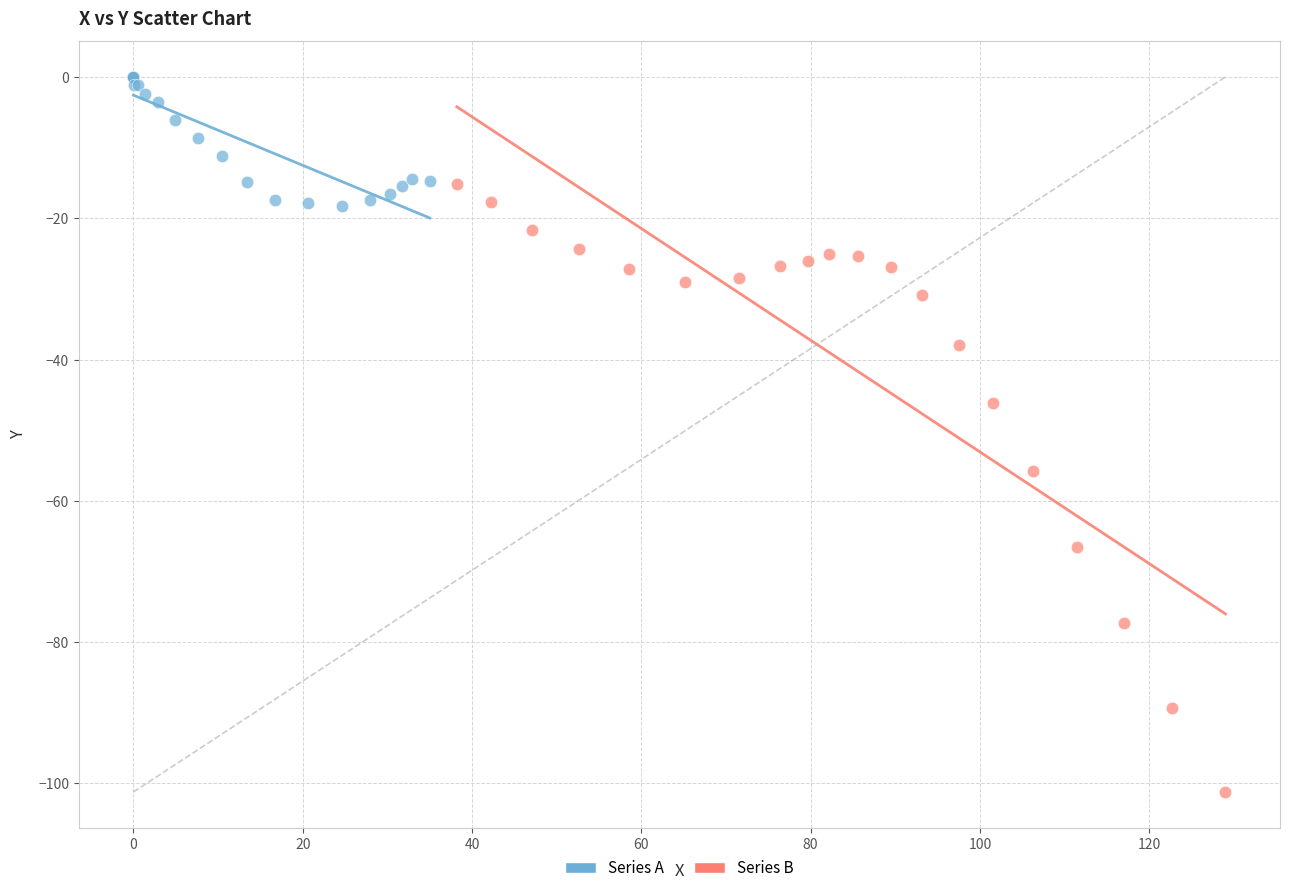

Which series contains the lowest Y value?

Series B